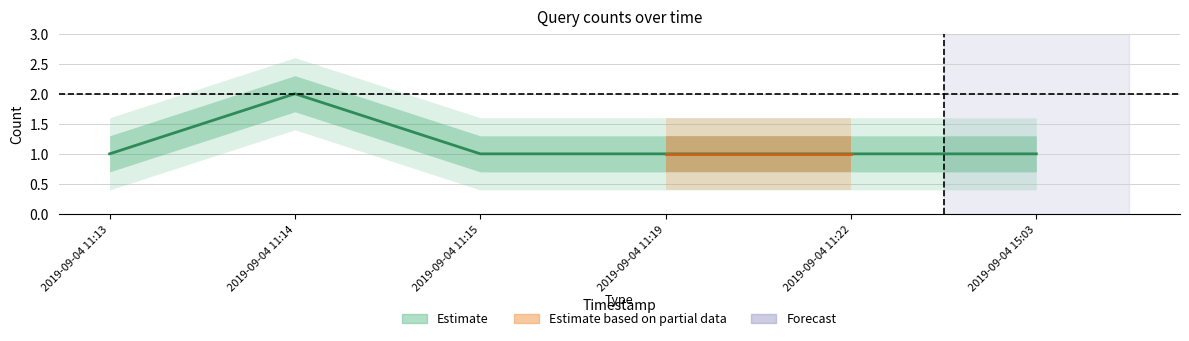

What is the label of the 3rd point from the right?

2019-09-04 11:19